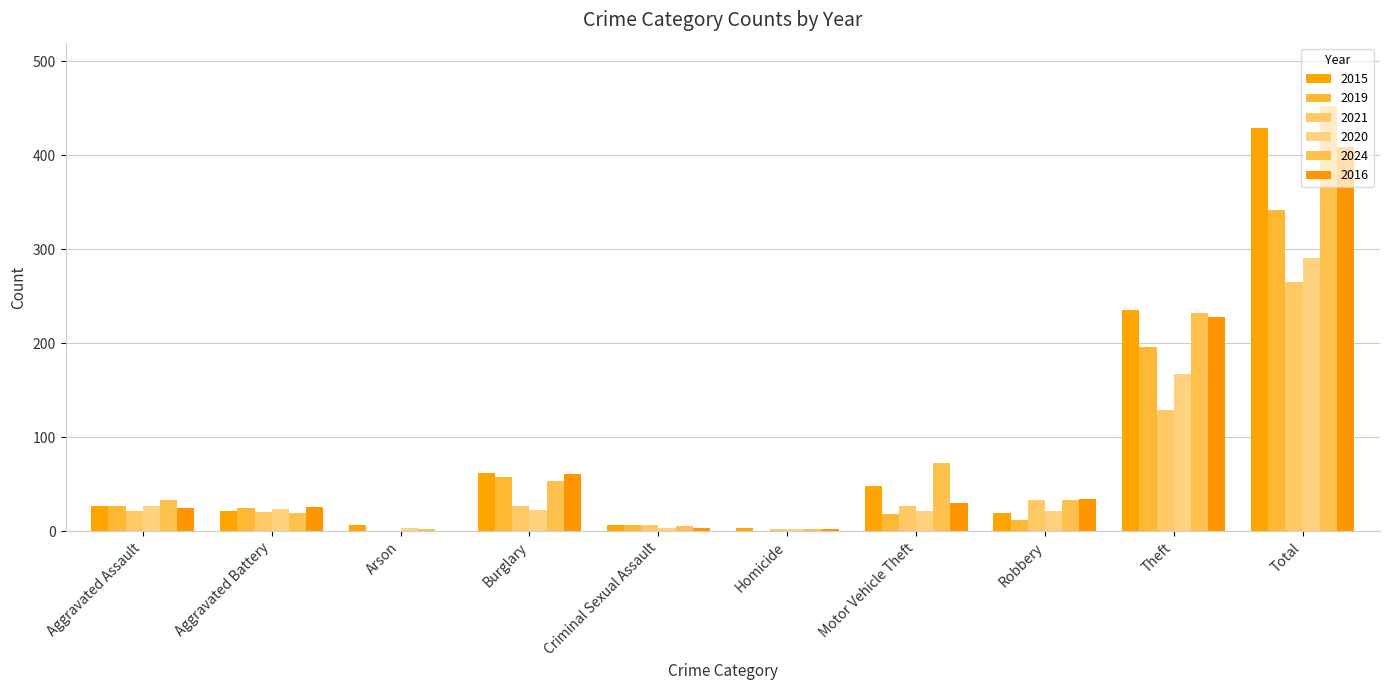

What is the difference between the maximum and second lowest values in the 2019 series?

342